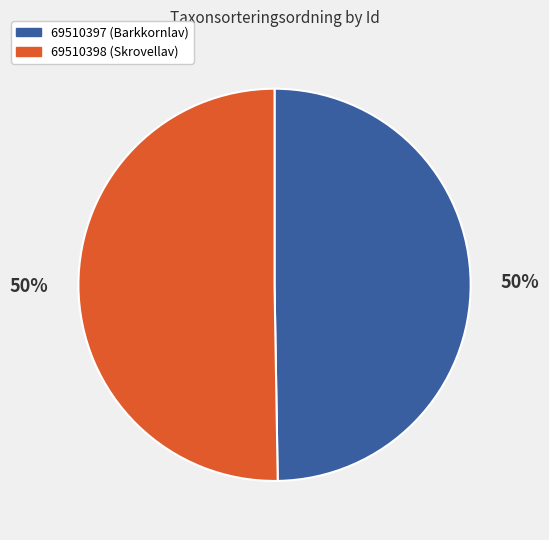

To the nearest percent, what percentage of the pie is 69510397?

50%